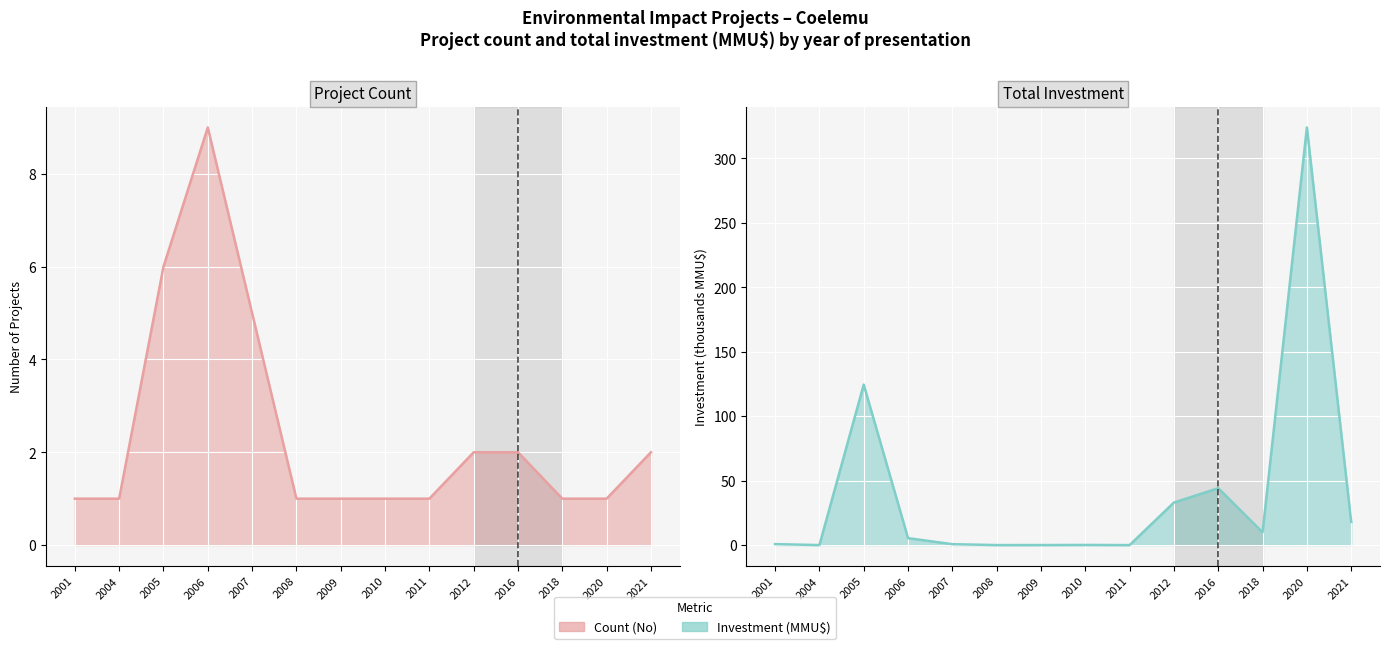

Which series has the largest total across all categories?

Investment (MMU$)